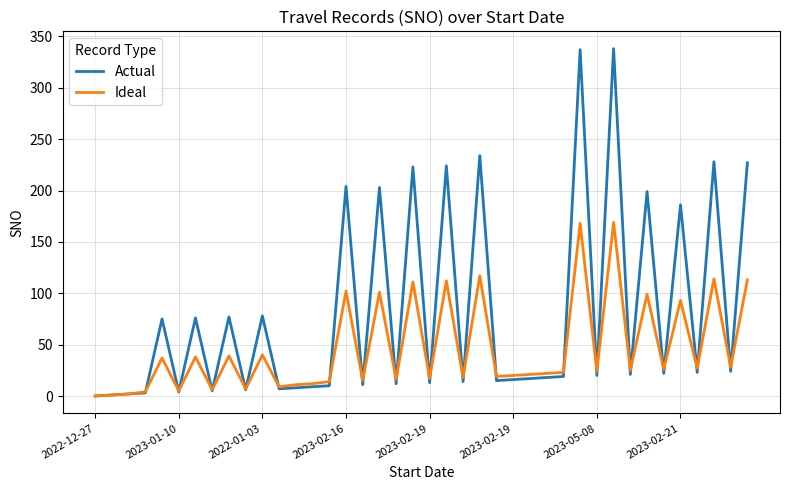

Which series has the largest total across all categories?

Actual